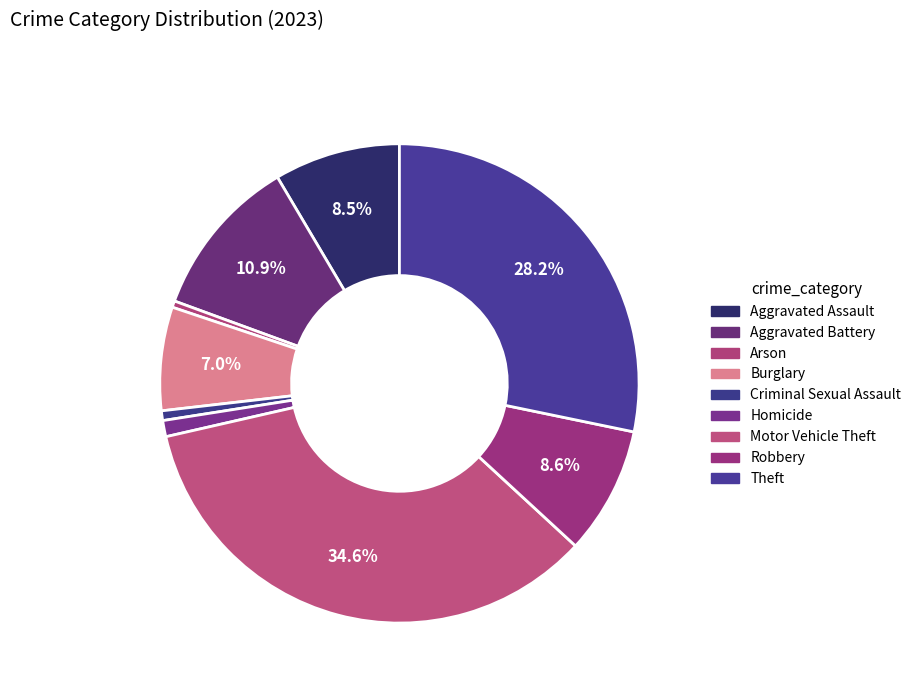

Count the number of slices in the pie.

9